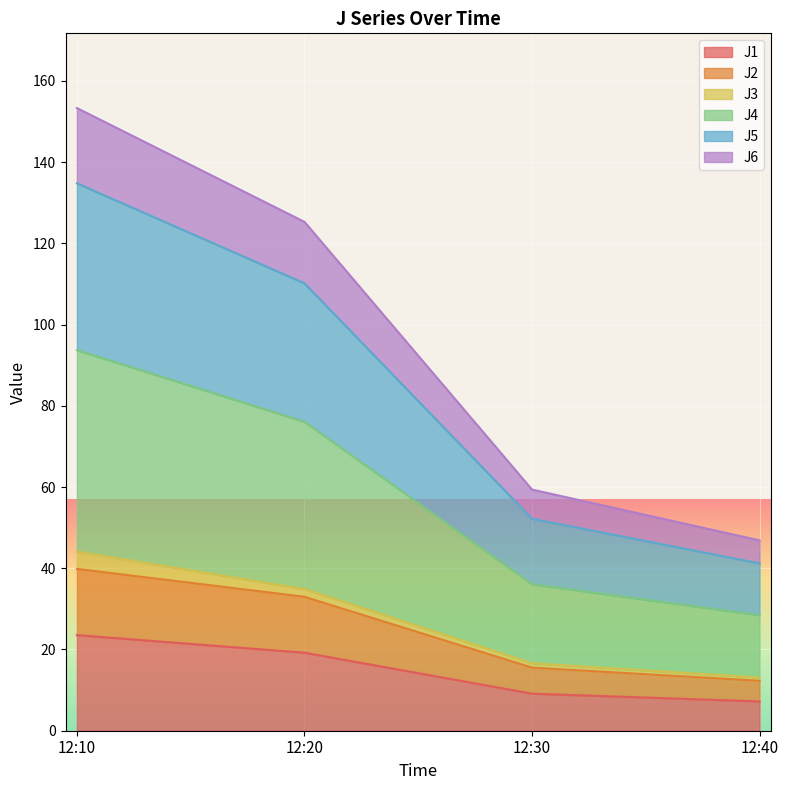

At which category is the sum across all series the highest?

12:10